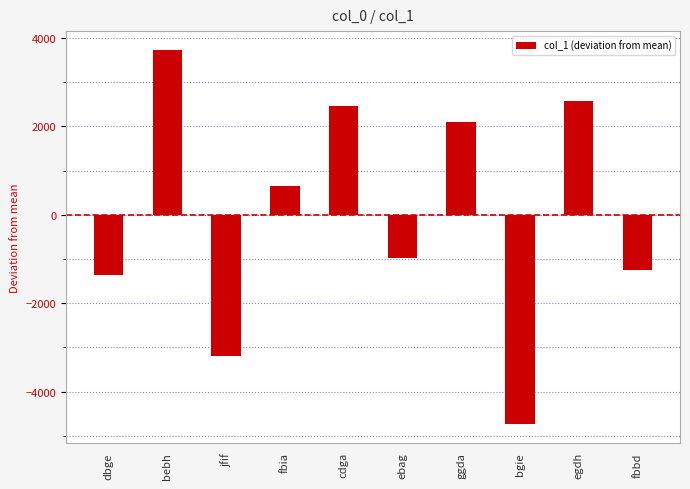

Reading right to left, transcribe all the data shown in this chart.

fbbd=-1256.6	egdh=2573.4	bgie=-4730.6	ggda=2095.4	ebag=-985.6	cdga=2466.4	fbia=641.4	jfif=-3186.6	bebh=3734.4	dbge=-1351.6